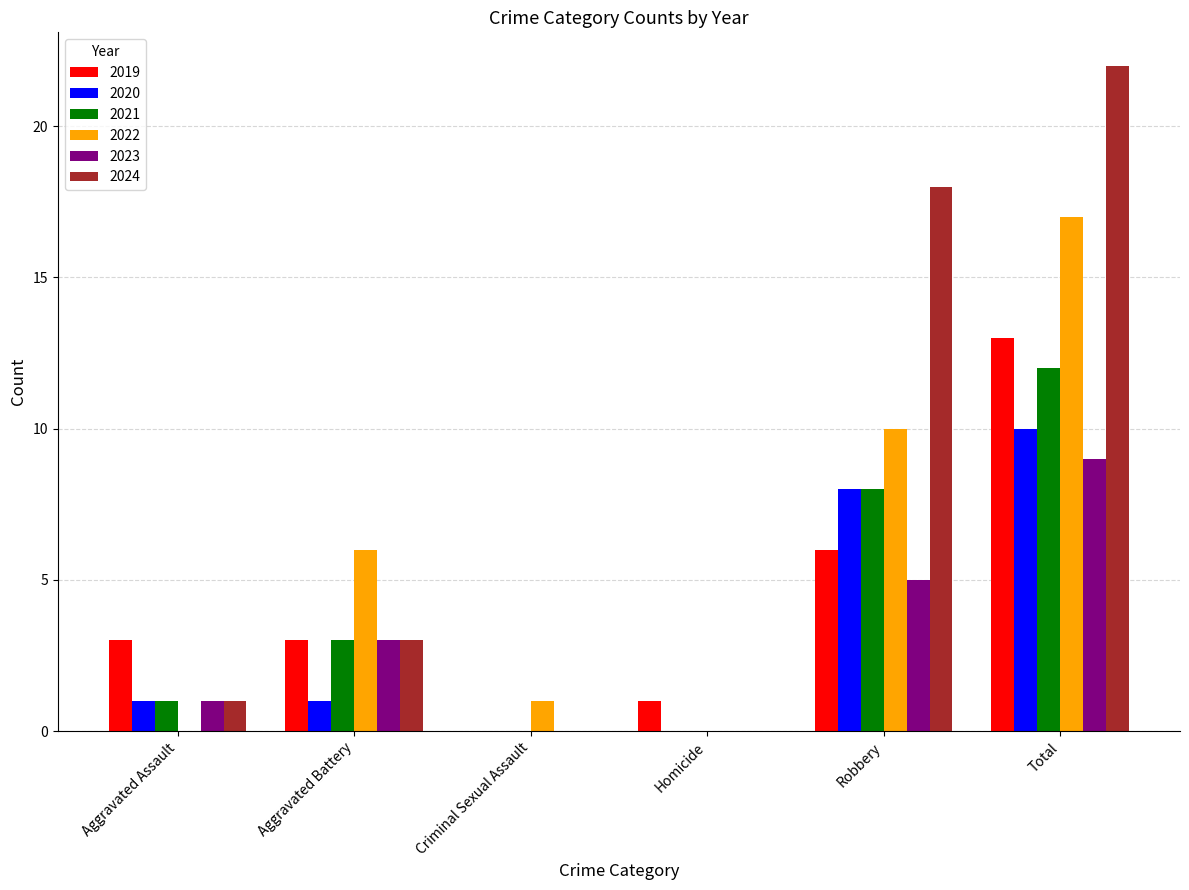

Which series has the largest total across all categories?

2024